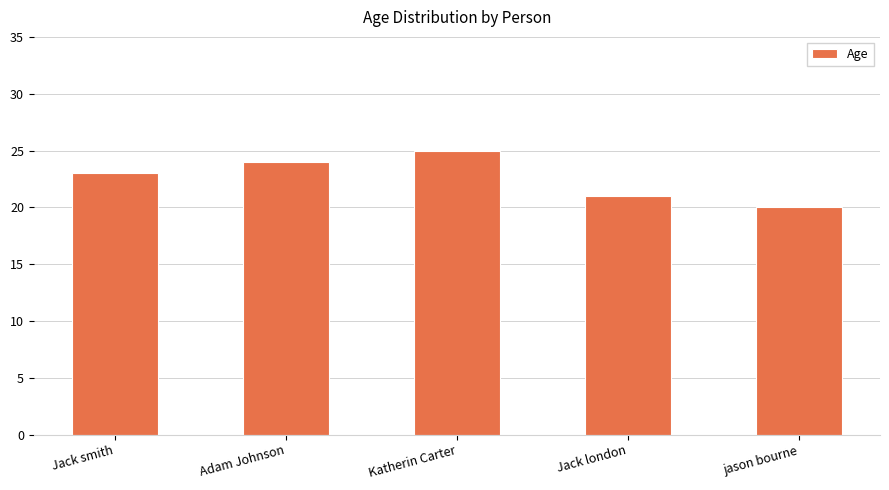

What is the label of the 1st bar from the left?

Jack smith